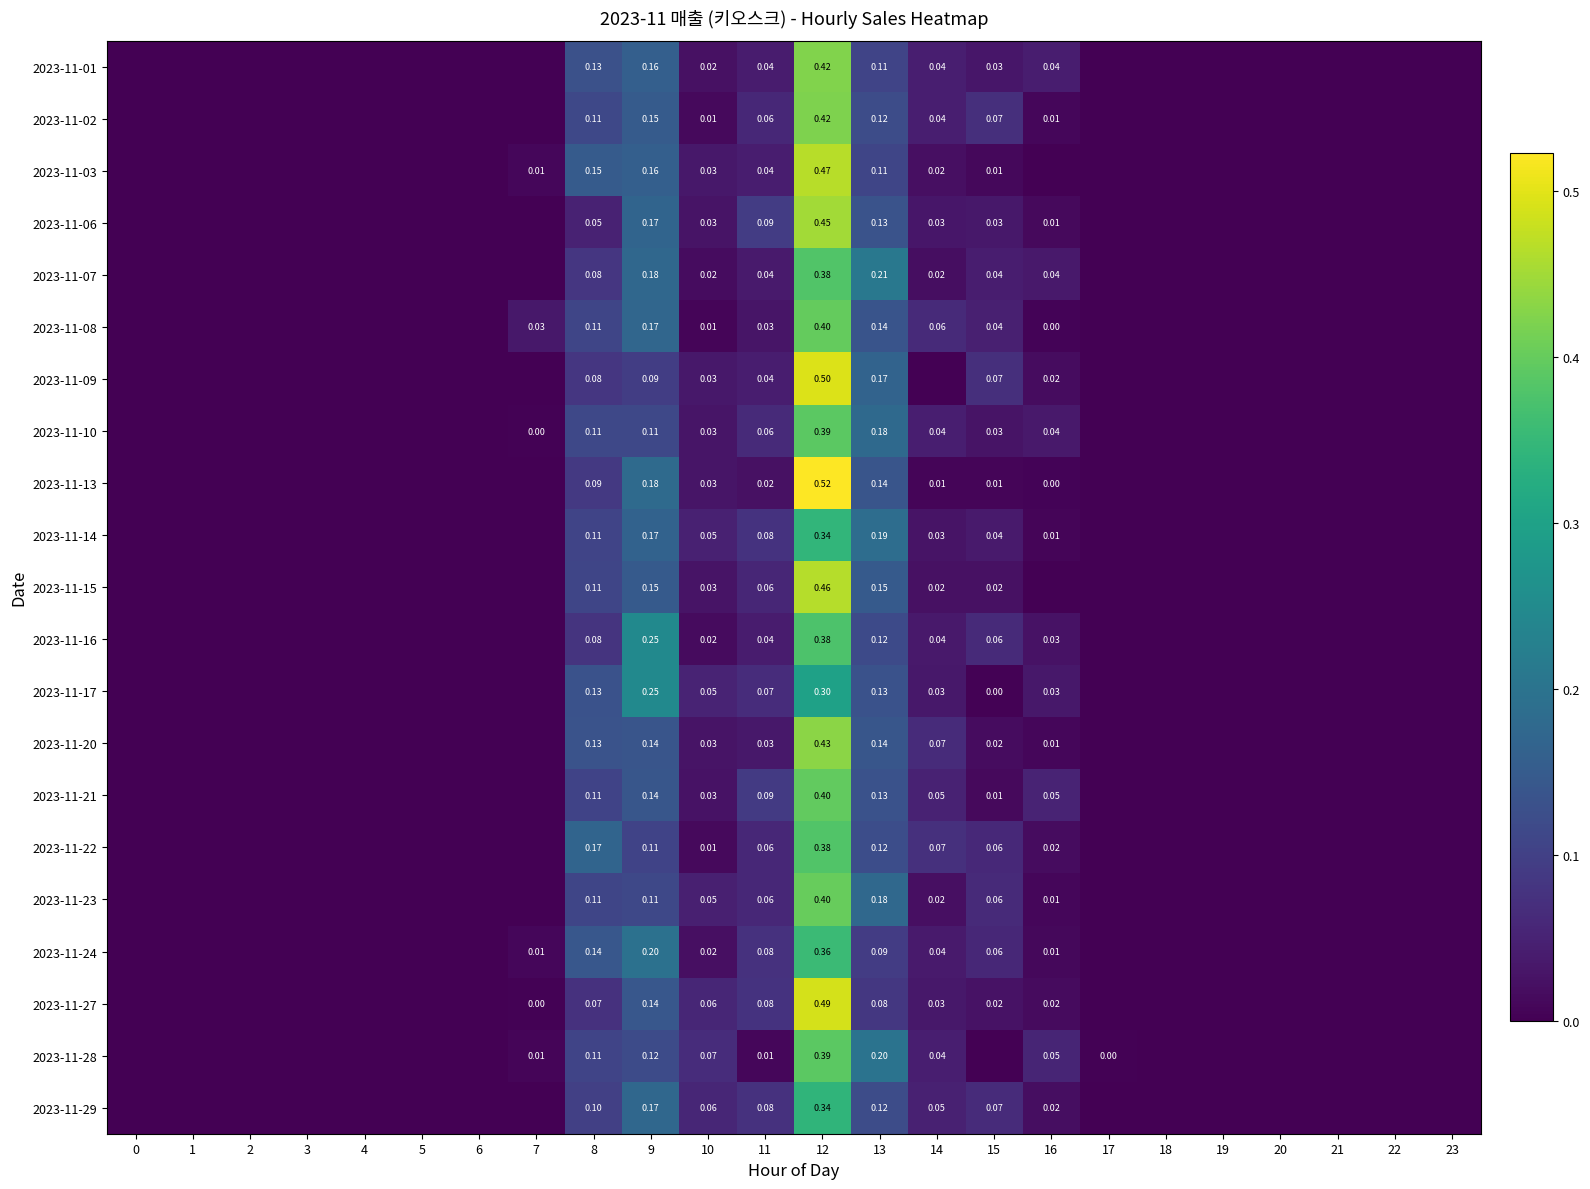

The value of row_10 at 19 is 0.0. True or false?

True